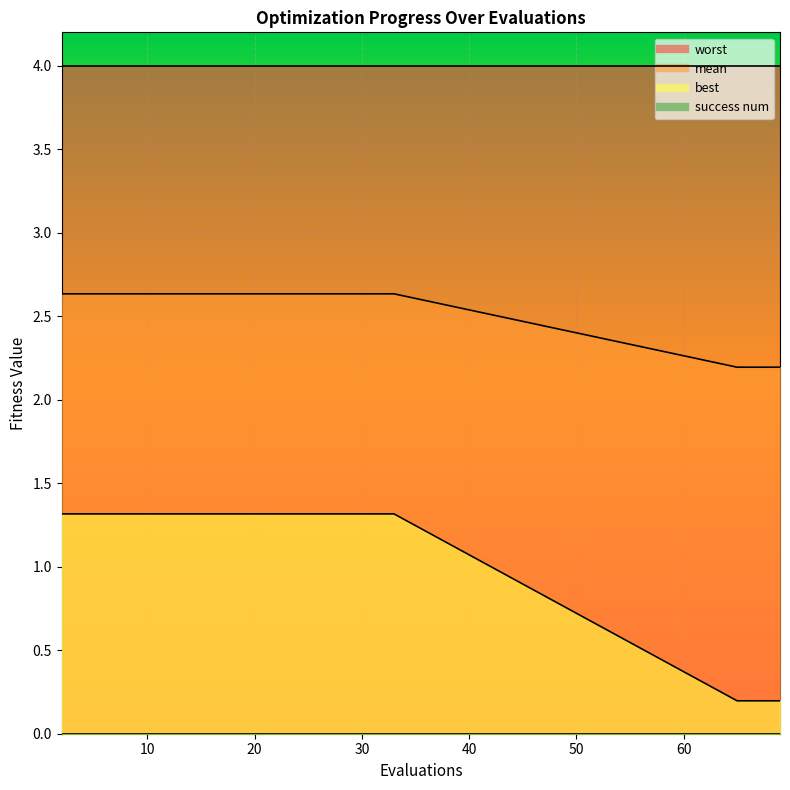

What is the minimum value for best?

0.2